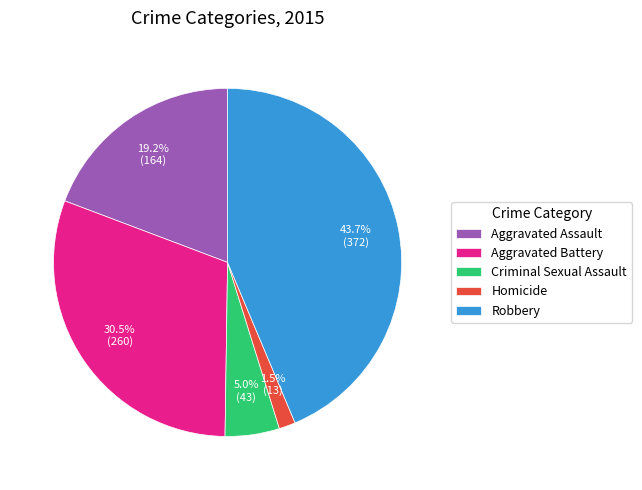

Is there any slice that represents more than half of the pie?

No